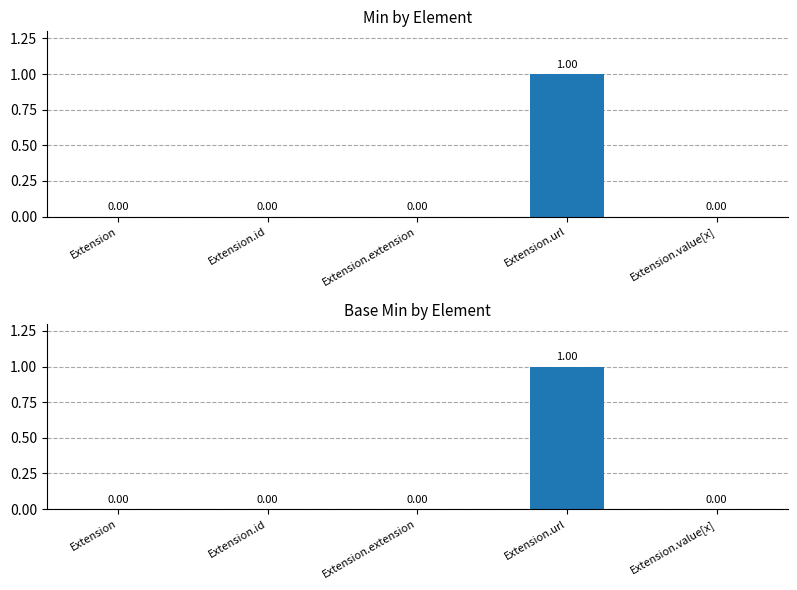

List the labels in order of Min value, smallest first.

Extension, Extension.id, Extension.extension, Extension.value[x], Extension.url